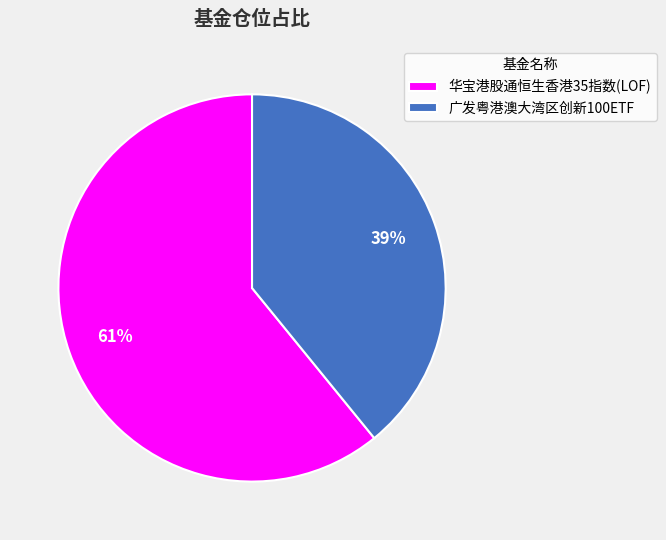

The 华宝港股通恒生香港35指数(LOF) slice represents 61% of the pie. True or false?

True